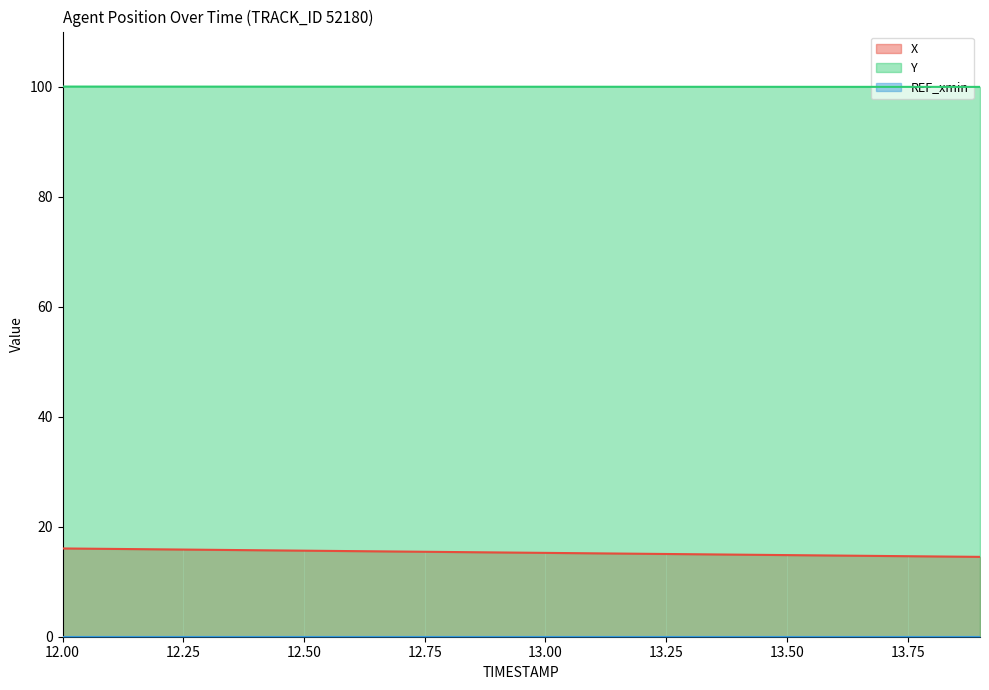

What is the highest value of the Y series?

100.0